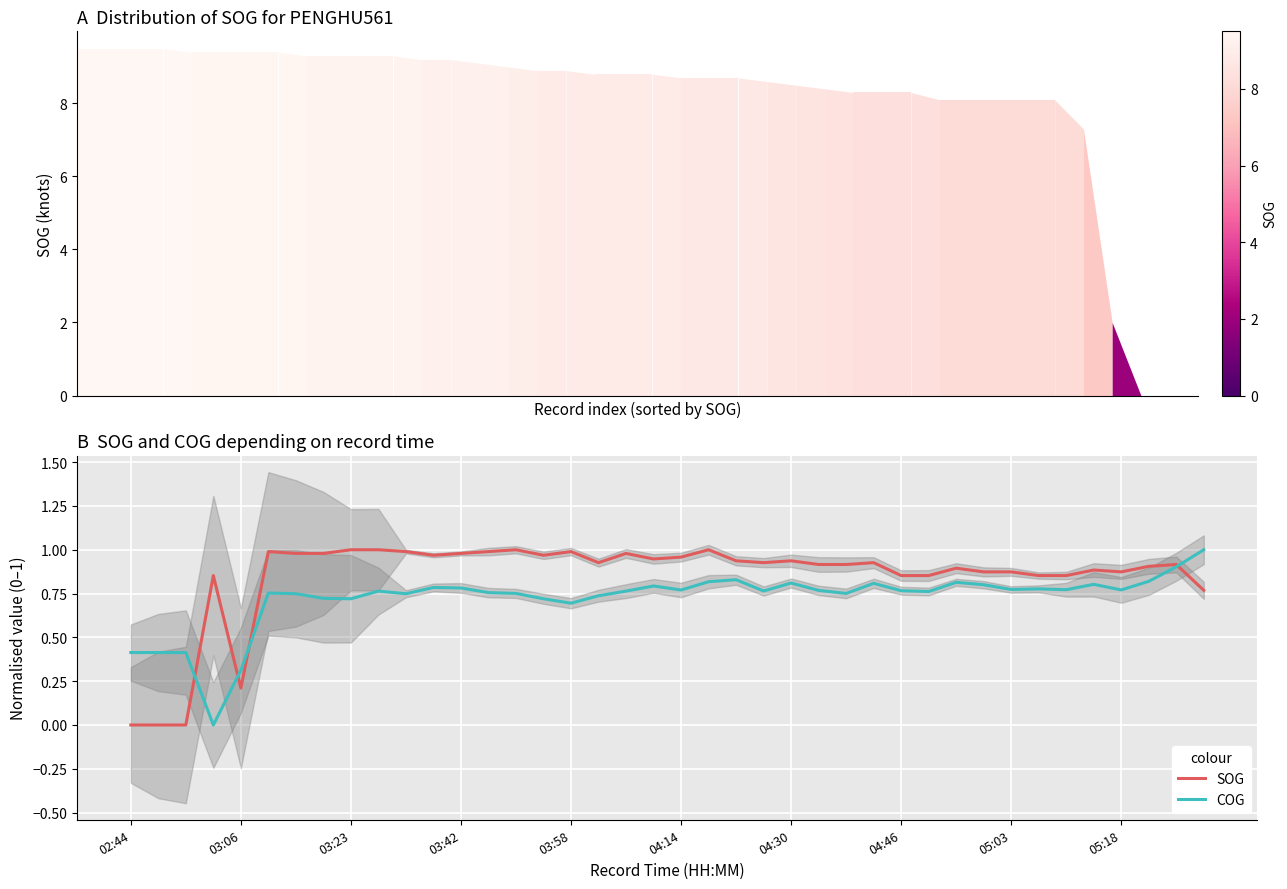

Count the number of categories in the chart.

40